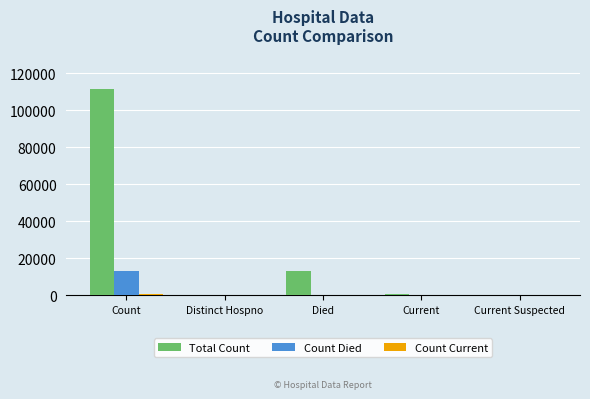

What is the sum of all Total Count values?

125768